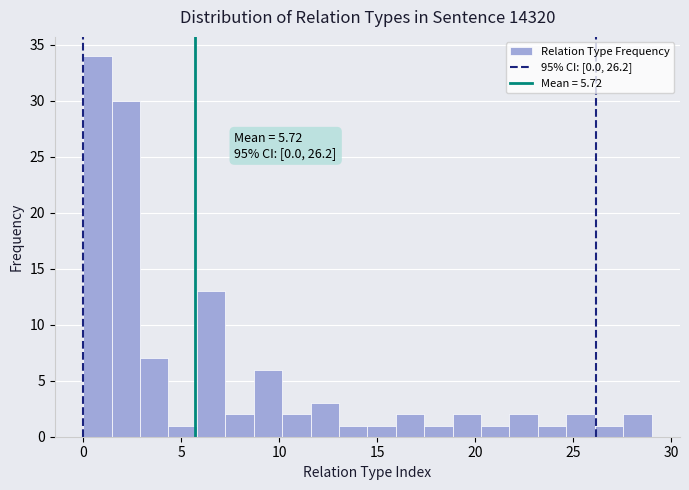

Around what value on the x-axis is the tallest bar? Give the approximate position of its centre, as read against the axis.

0.5